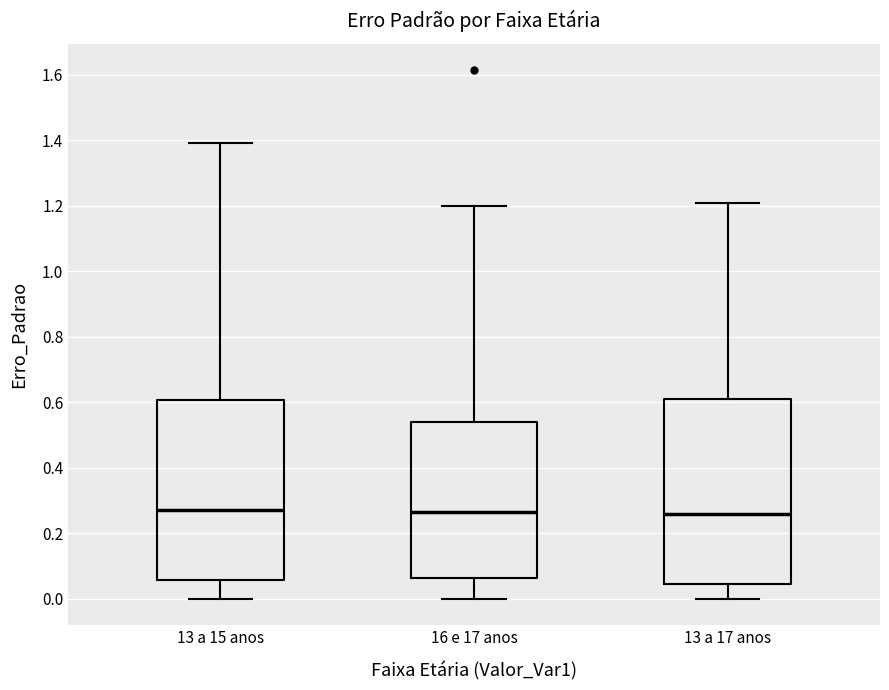

Reading left to right, transcribe this box plot: for each box, give where its median line is, the range the box spans, and where its two whiskers end, as read against the y-axis. The values are not printed on the chart, so give them approximately, as read against the axis.

13 a 15 anos: median 0.28, box 0.06 to 0.60, whiskers 0.00 to 1.40
16 e 17 anos: median 0.26, box 0.06 to 0.54, whiskers 0.00 to 1.20
13 a 17 anos: median 0.26, box 0.04 to 0.62, whiskers 0.00 to 1.20